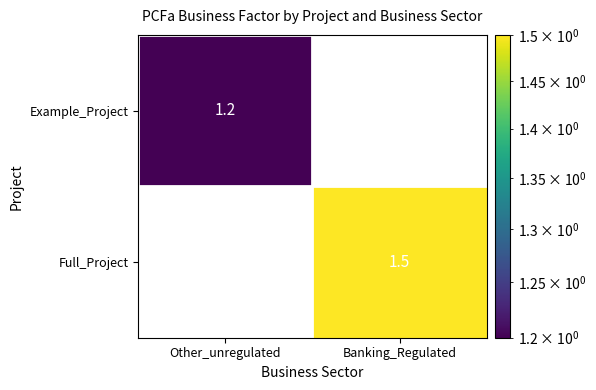

True or false: Example_Project has a value of 1.2 at Other_unregulated.

True